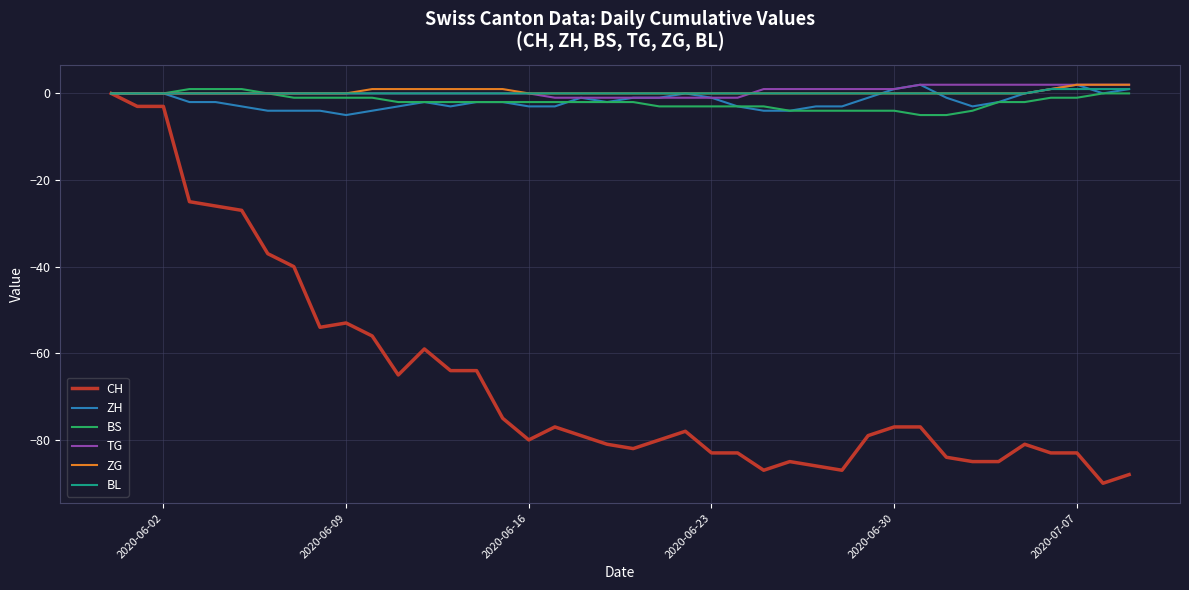

Reading right to left, what are all the values shown in this chart?

CH: -88	-90	-83	-83	-81	-85	-85	-84	-77	-77	-79	-87	-86	-85	-87	-83	-83	-78	-80	-82	-81	-79	-77	-80	-75	-64	-64	-59	-65	-56	-53	-54	-40	-37	-27	-26	-25	-3	-3	0
ZH: 1	0	2	1	0	-2	-3	-1	2	1	-1	-3	-3	-4	-4	-3	-1	0	-1	-1	-2	-1	-3	-3	-2	-2	-3	-2	-3	-4	-5	-4	-4	-4	-3	-2	-2	0	0	0
BS: 0	0	-1	-1	-2	-2	-4	-5	-5	-4	-4	-4	-4	-4	-3	-3	-3	-3	-3	-2	-2	-2	-2	-2	-2	-2	-2	-2	-2	-1	-1	-1	-1	0	1	1	1	0	0	0
TG: 2	2	2	2	2	2	2	2	2	1	1	1	1	1	1	-1	-1	-1	-1	-1	-1	-1	-1	0	0	0	0	0	0	0	0	0	0	0	0	0	0	0	0	0
ZG: 2	2	2	1	0	0	0	0	0	0	0	0	0	0	0	0	0	0	0	0	0	0	0	0	1	1	1	1	1	1	0	0	0	0	0	0	0	0	0	0
BL: 1	1	1	1	0	0	0	0	0	0	0	0	0	0	0	0	0	0	0	0	0	0	0	0	0	0	0	0	0	0	0	0	0	0	0	0	0	0	0	0